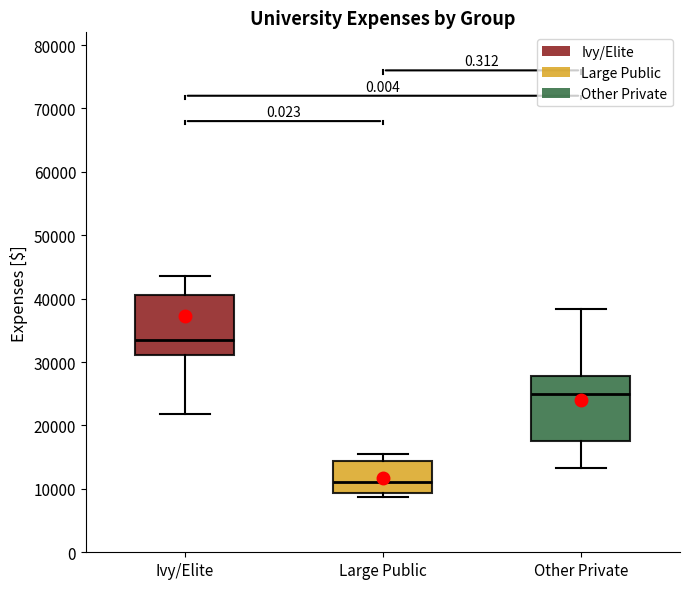

Reading left to right, read every box against the y-axis: the position of its median line, the range the box covers, and the ends of its whiskers. The values are not printed on the chart, so give them approximately, as read against the axis.

Ivy/Elite: median 34000, box 31000 to 41000, whiskers 22000 to 44000
Large Public: median 11000, box 9000 to 14000, whiskers 9000 (just below the box's lower edge) to 15000
Other Private: median 25000, box 18000 to 28000, whiskers 13000 to 38000